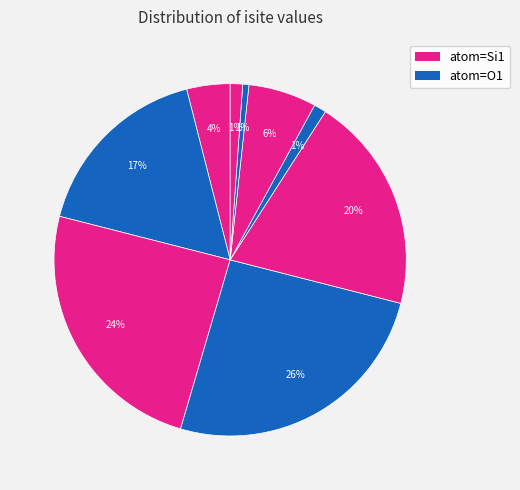

How many segments does this pie chart have?

9